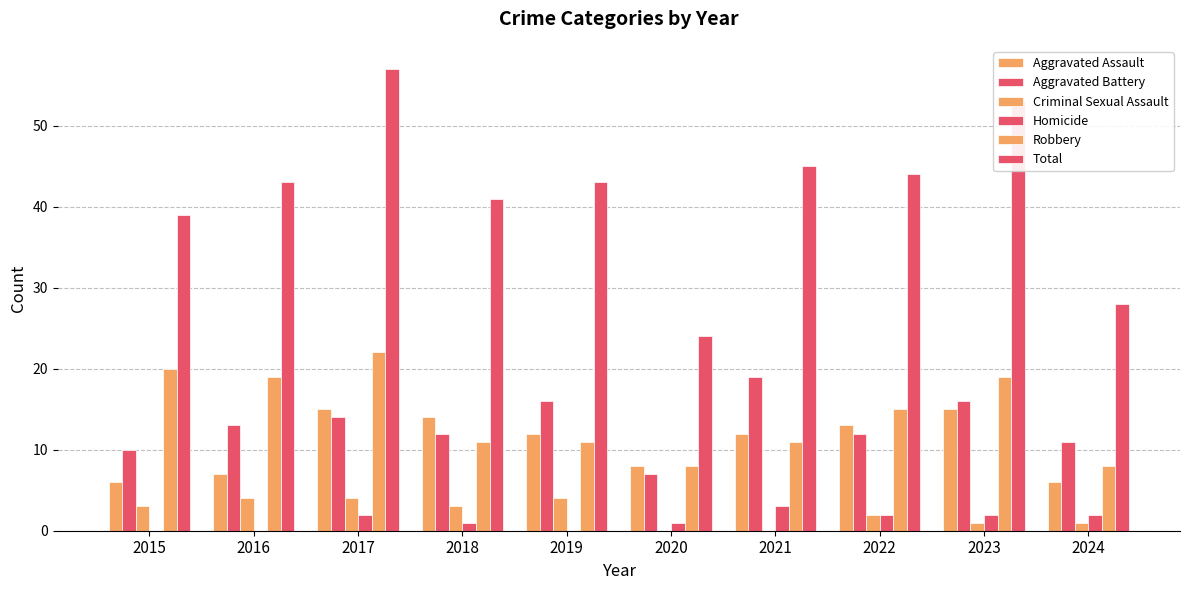

What is the value of the Aggravated Assault bar at the 9th from the left?

15